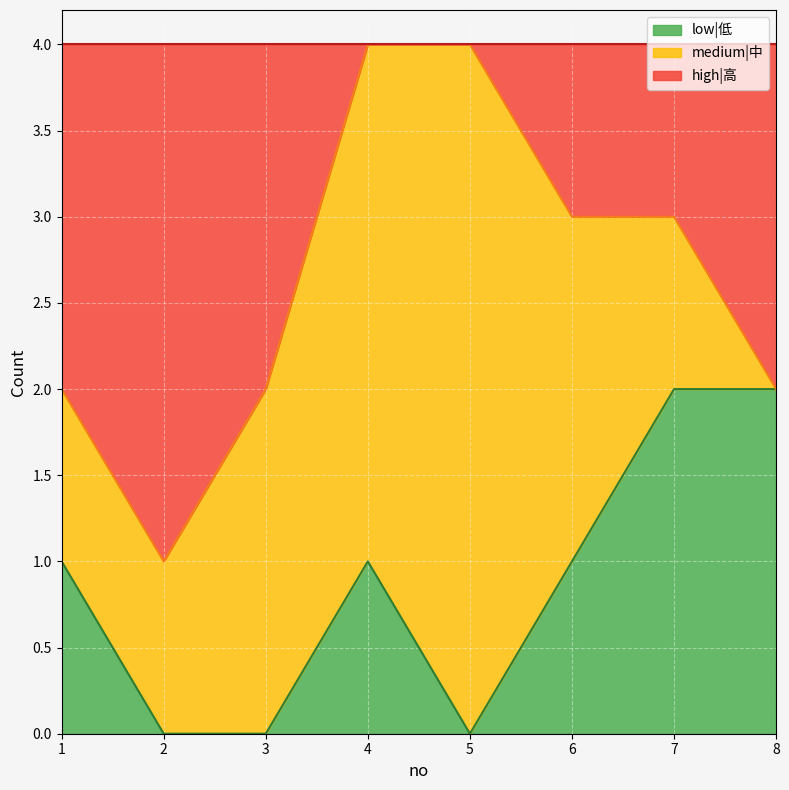

True or false: low|低 has a value of 1 at 3.

False